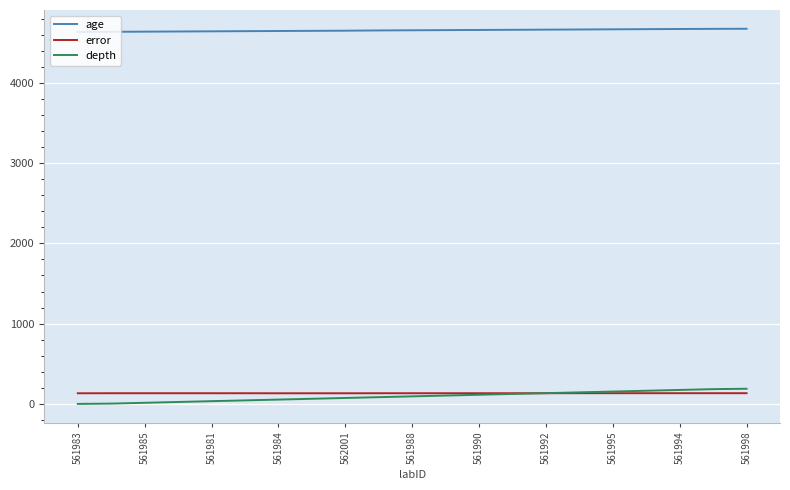

What is the lowest value of the age series?

4635.0